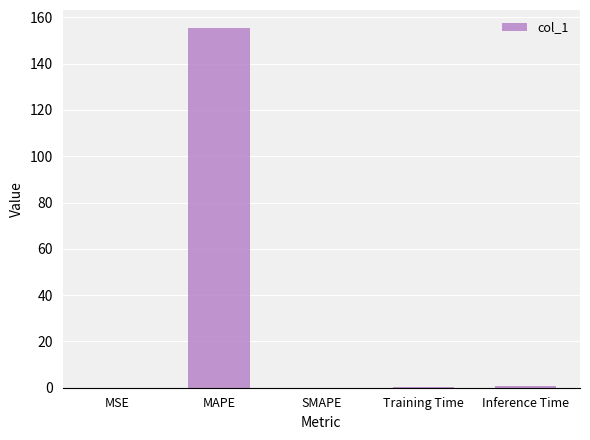

What is the sum of all values?

156.5